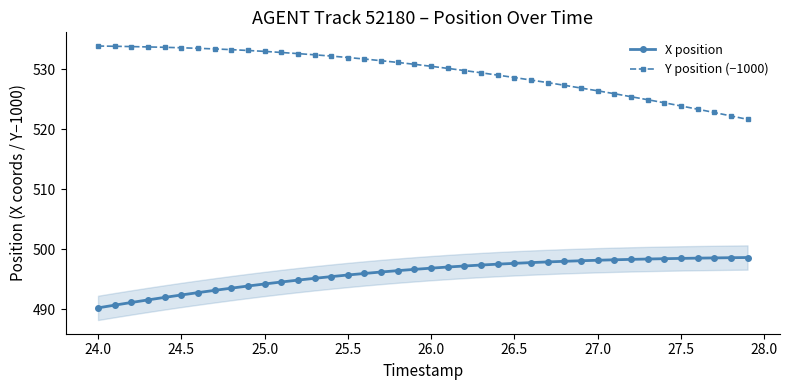

True or false: X position and Y position (−1000) cross at least once.

False